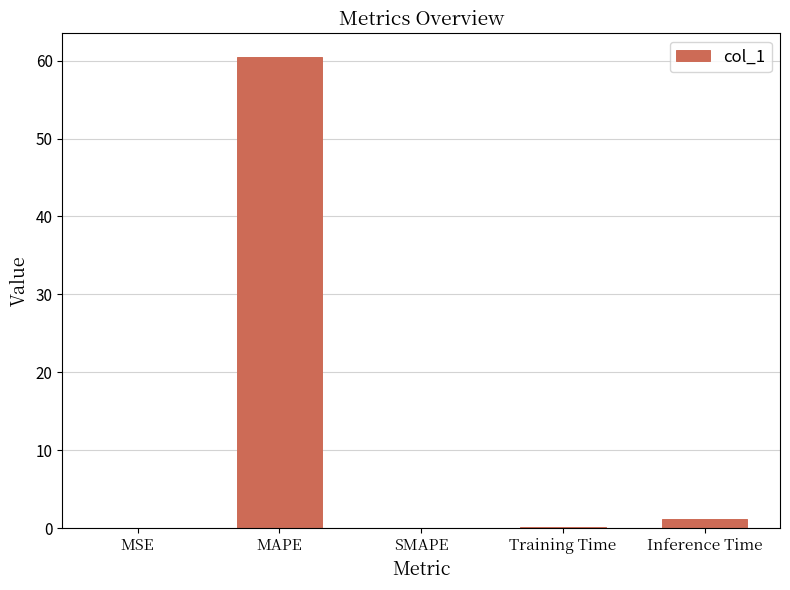

Is it true that the value at Inference Time is 1.2?

True